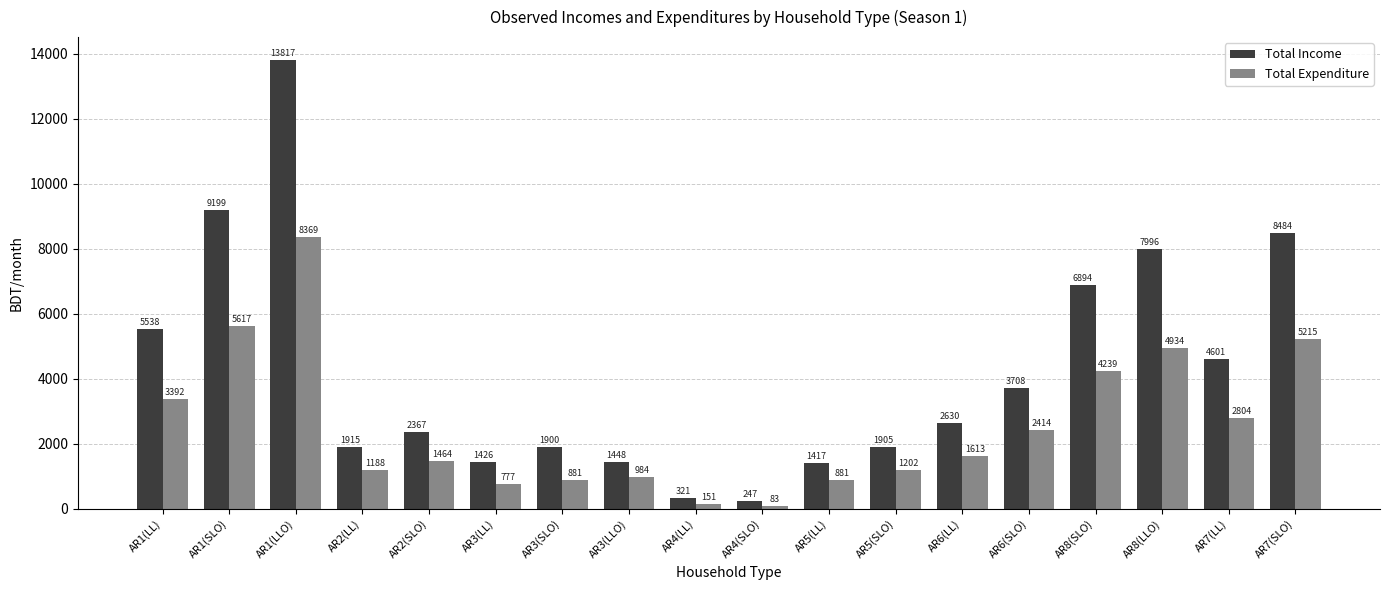

Is the value of Total Income at AR1(SLO) greater than the value of Total Expenditure at AR4(LL)?

Yes